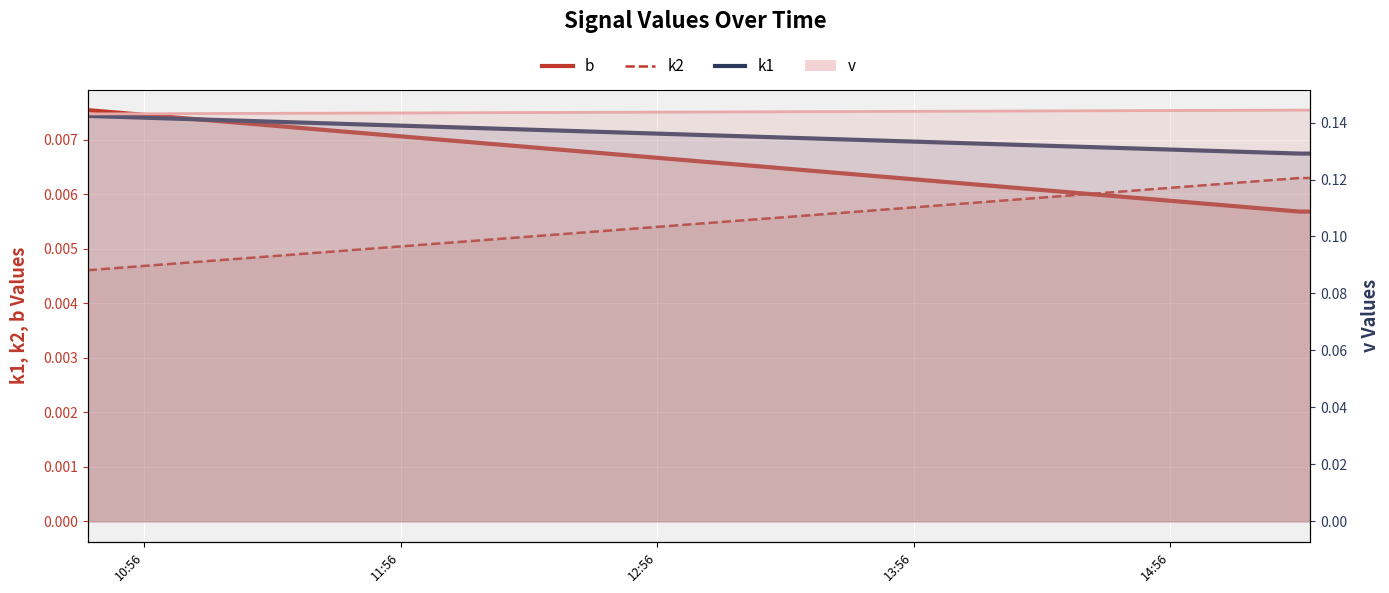

At how many categories does at least one series exceed 0?

3